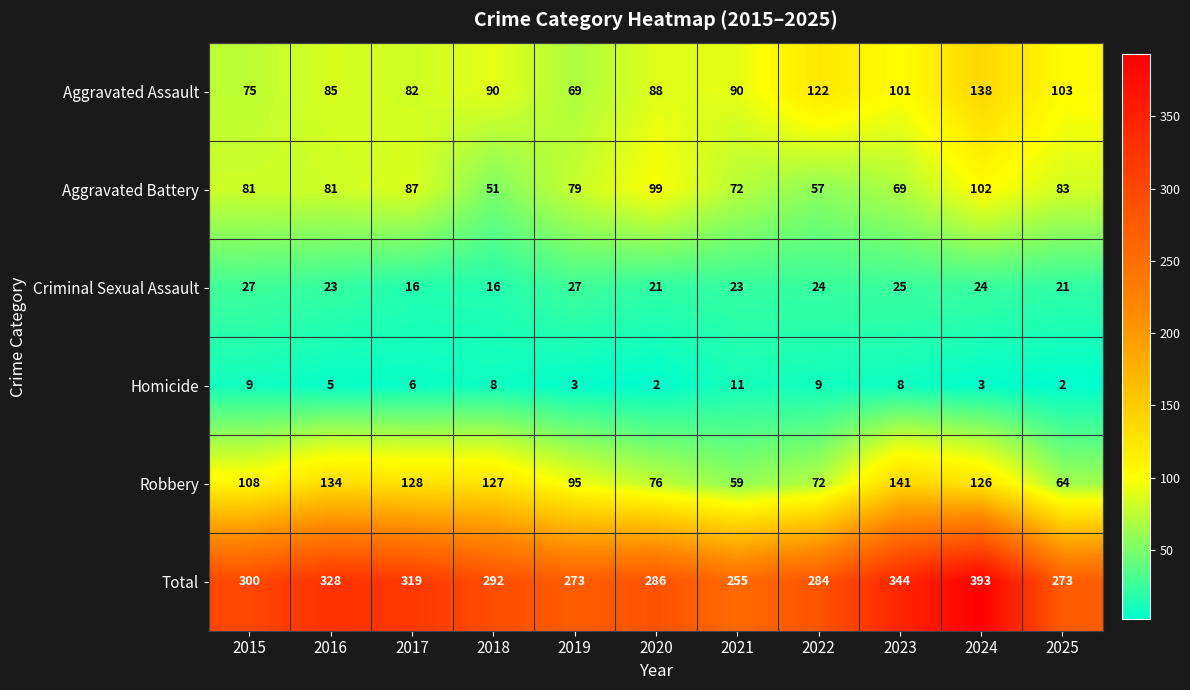

What is the difference between the Total values at 2023 and 2016?

16